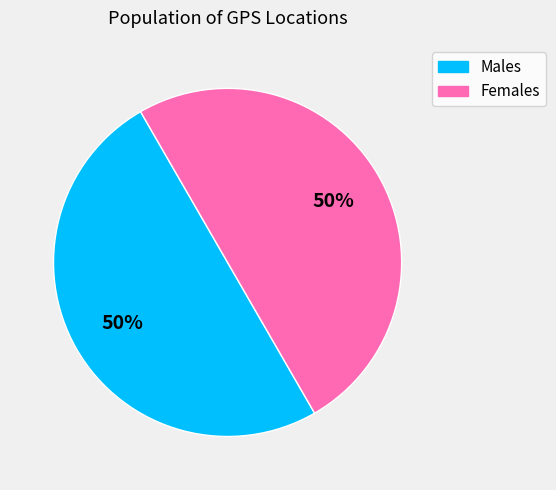

Is the sum of Females and Males greater than half?

Yes